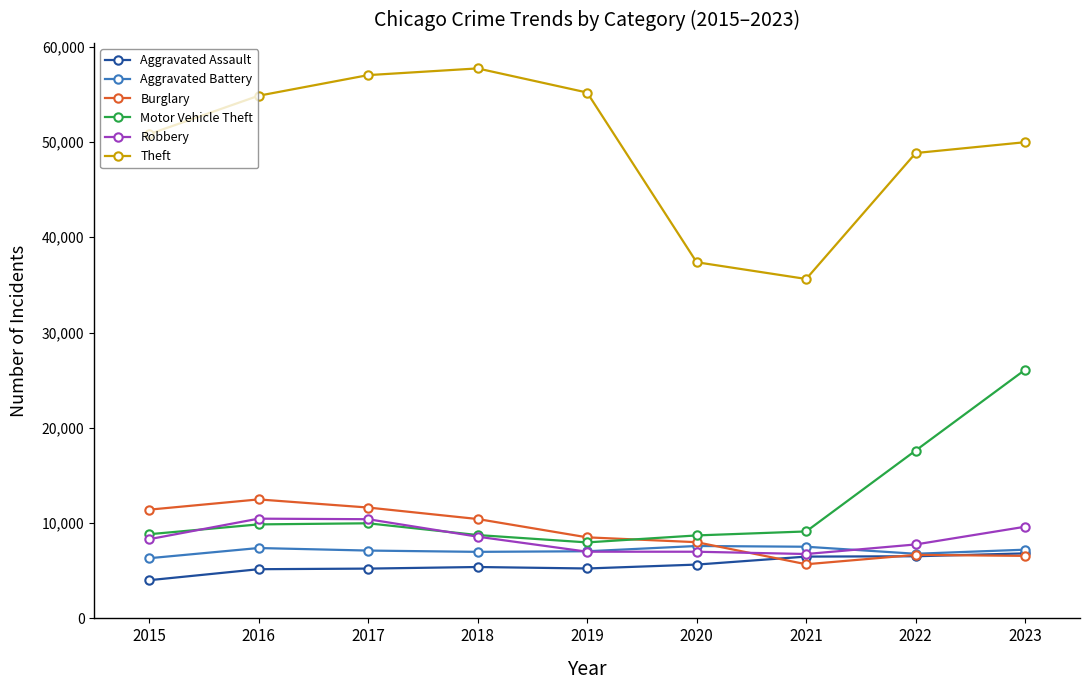

How many interior local valleys does the Burglary series have?

1